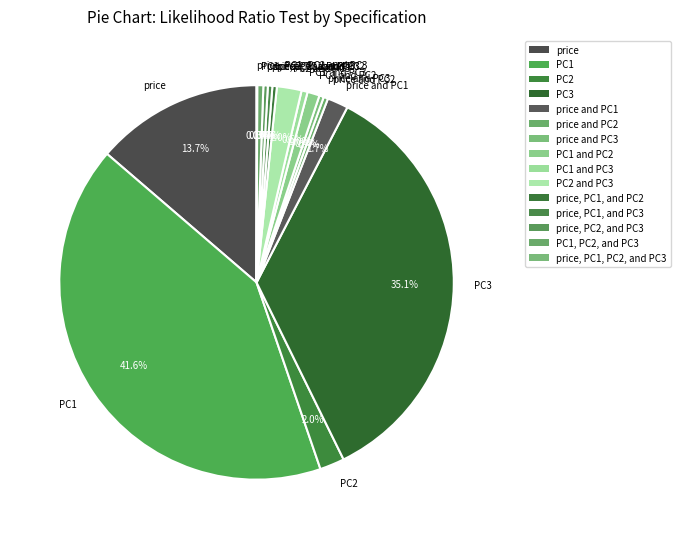

Does any single category account for the majority?

No